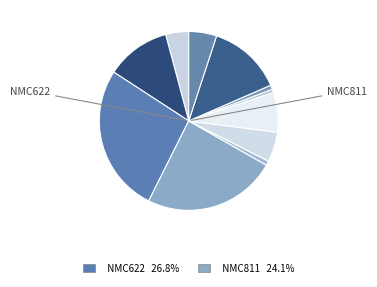

Count the number of slices in the pie.

11